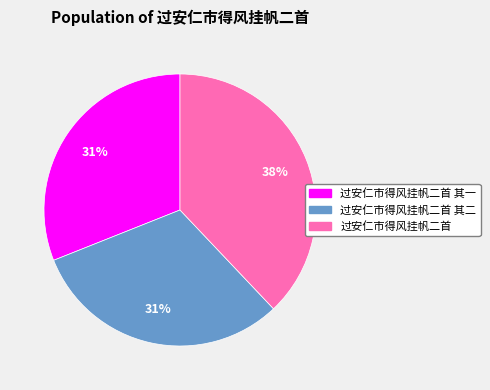

To the nearest percent, what is the combined percentage of 过安仁市得风挂帆二首 and 过安仁市得风挂帆二首 其二?

69%